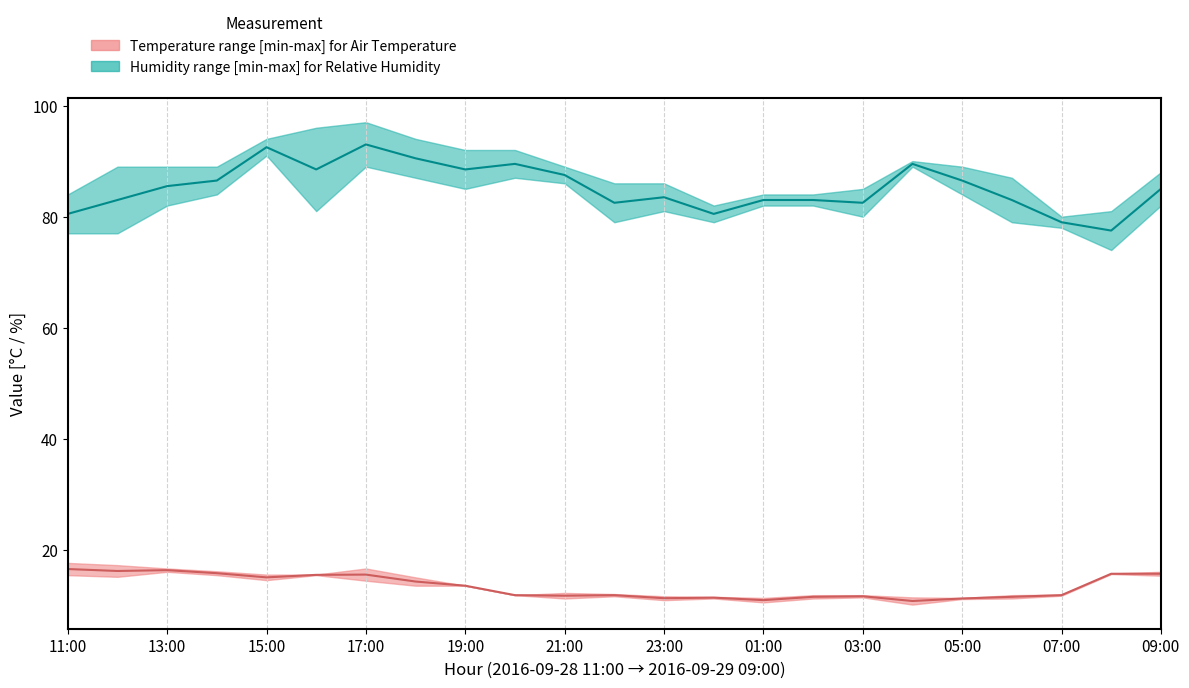

In Humidity median, how many points are higher than both neighbors (excluding endpoints)?

5